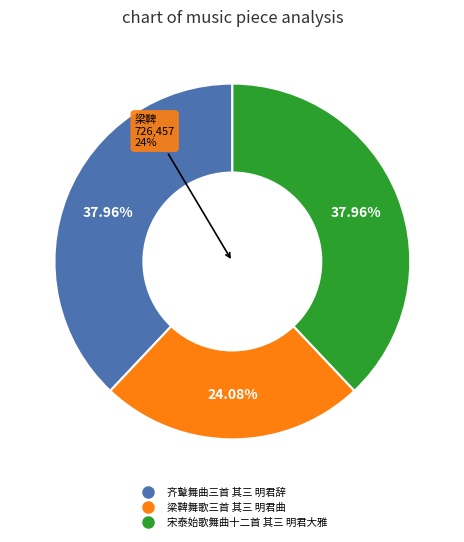

What percentage is the 齐鼙舞曲三首 其三 明君辞 slice, to the nearest percent?

38%